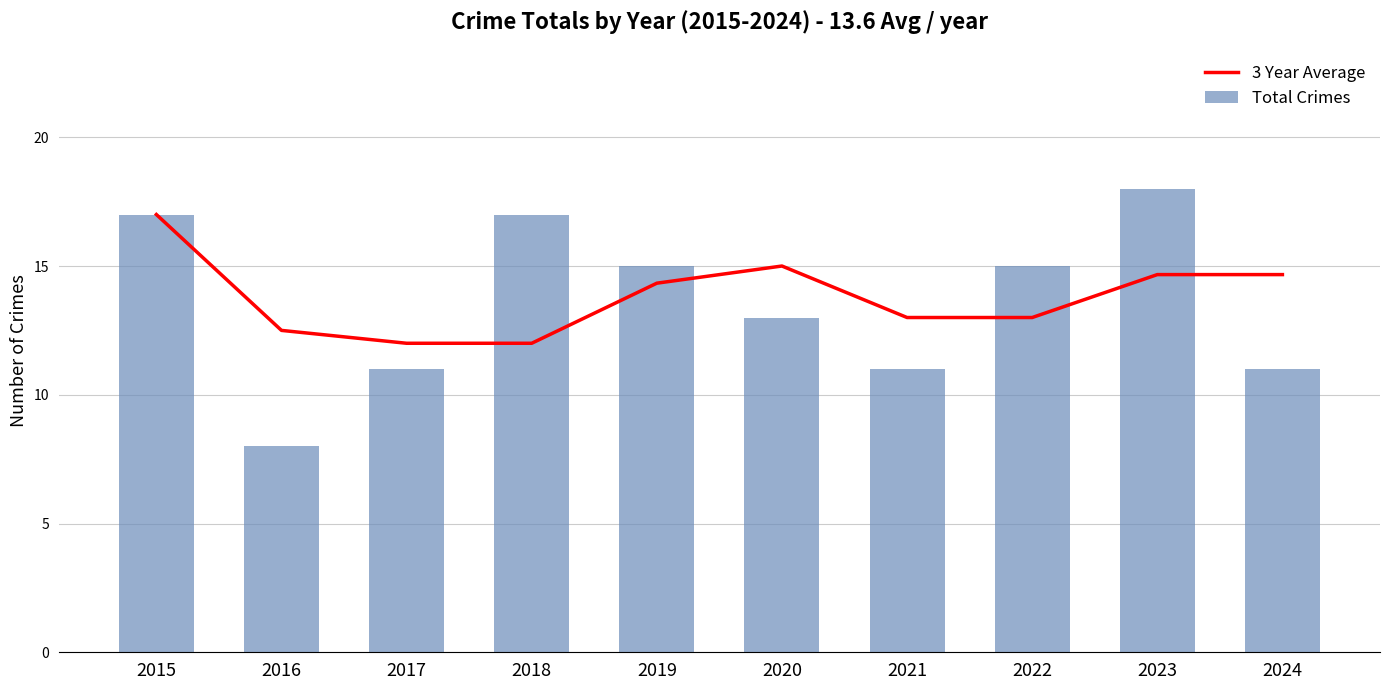

Which label corresponds to the smallest value in the chart?

2016